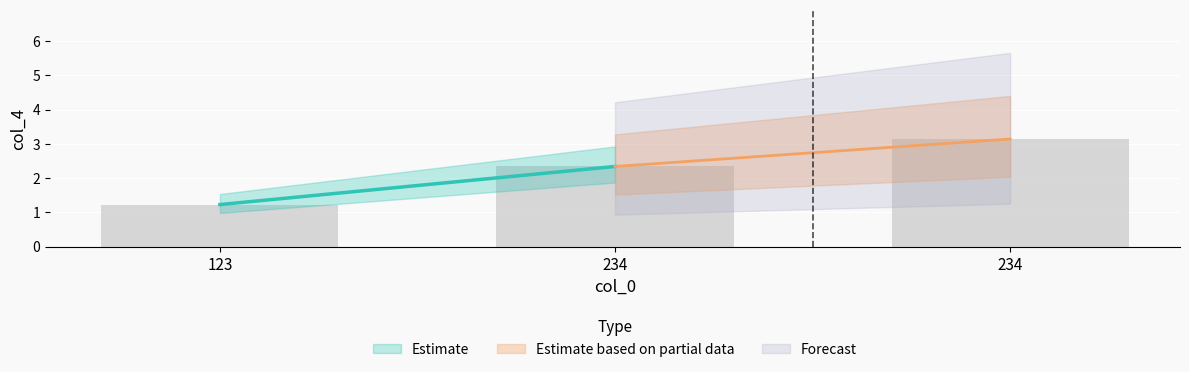

What is the sum of all values?

6.7